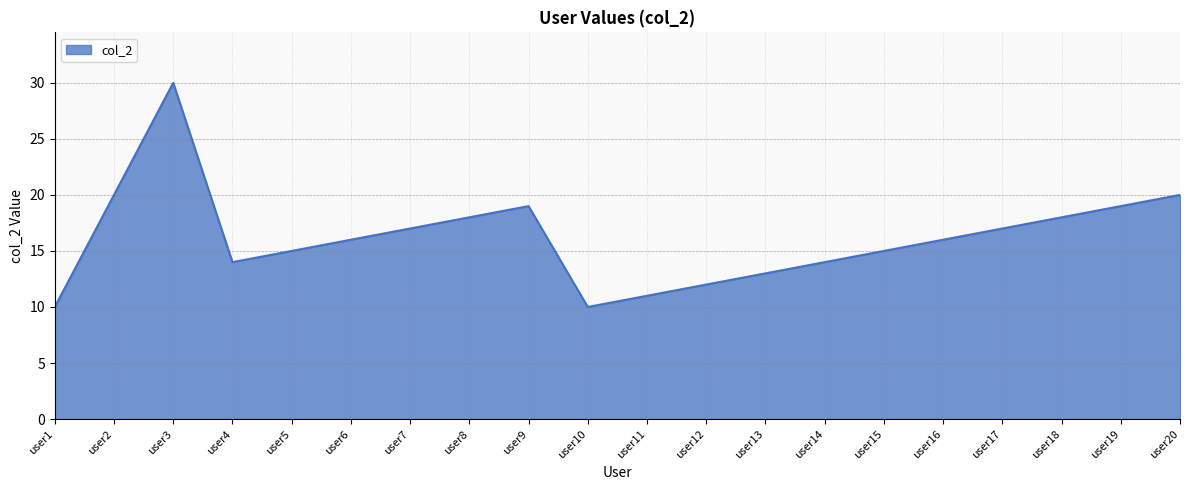

How many interior local valleys (lower than both neighbors) does the data have?

2